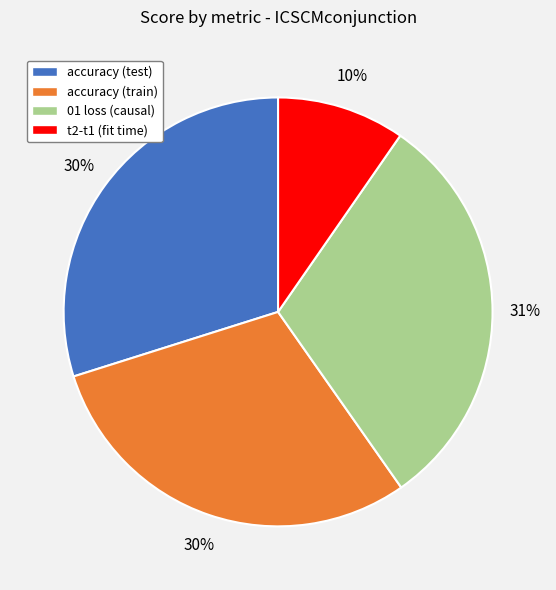

Does 01 loss (causal) account for over 50% of the chart?

No